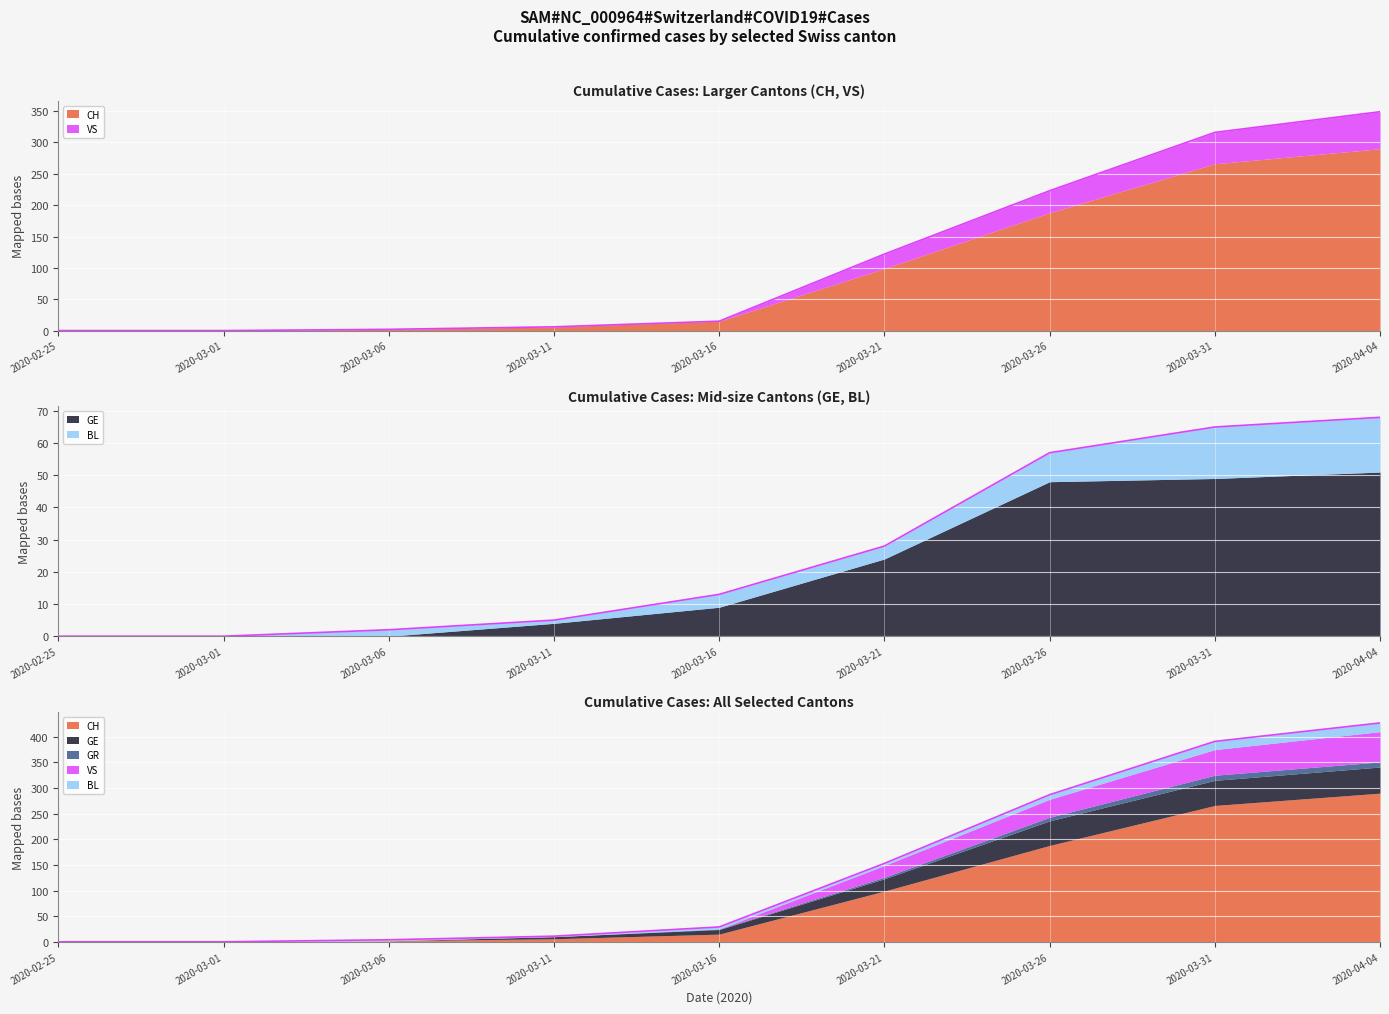

Does the chart display data point markers on the line(s)?

No